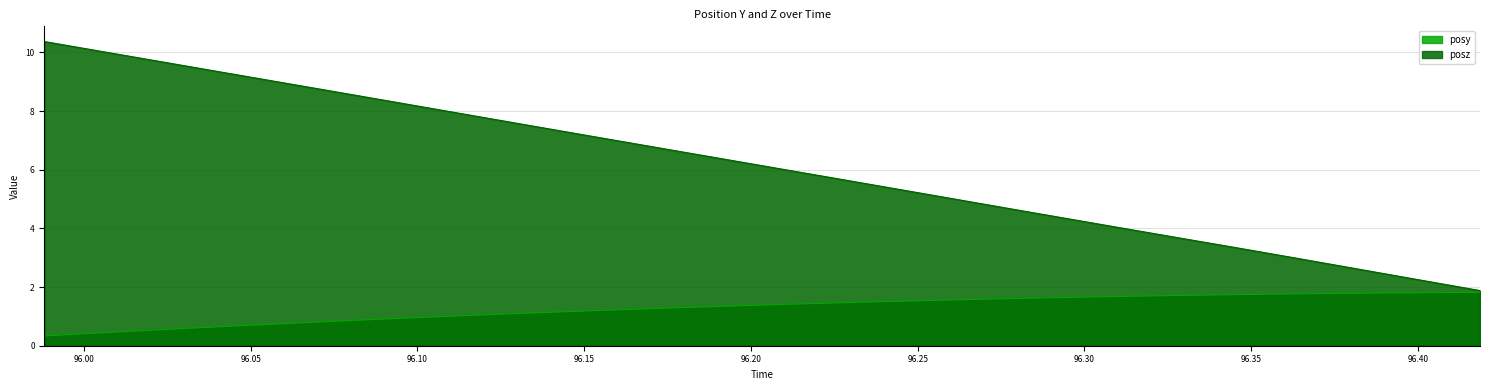

Is the value of posy at 96.22424 greater than the value of posz at 96.27971?

No